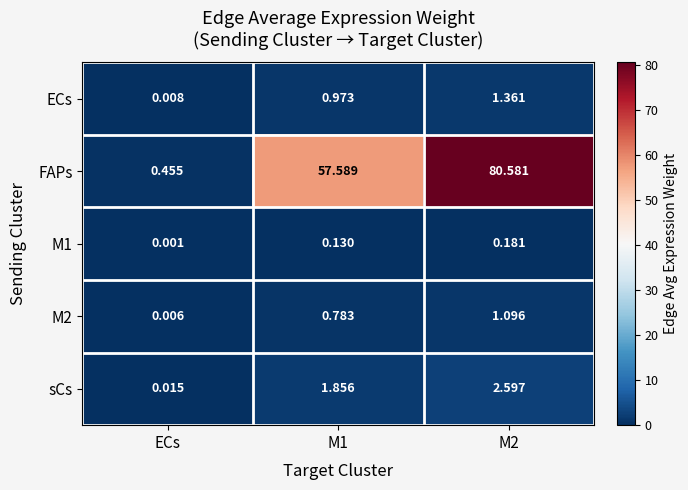

What is the total value across all series at M2?

85.8